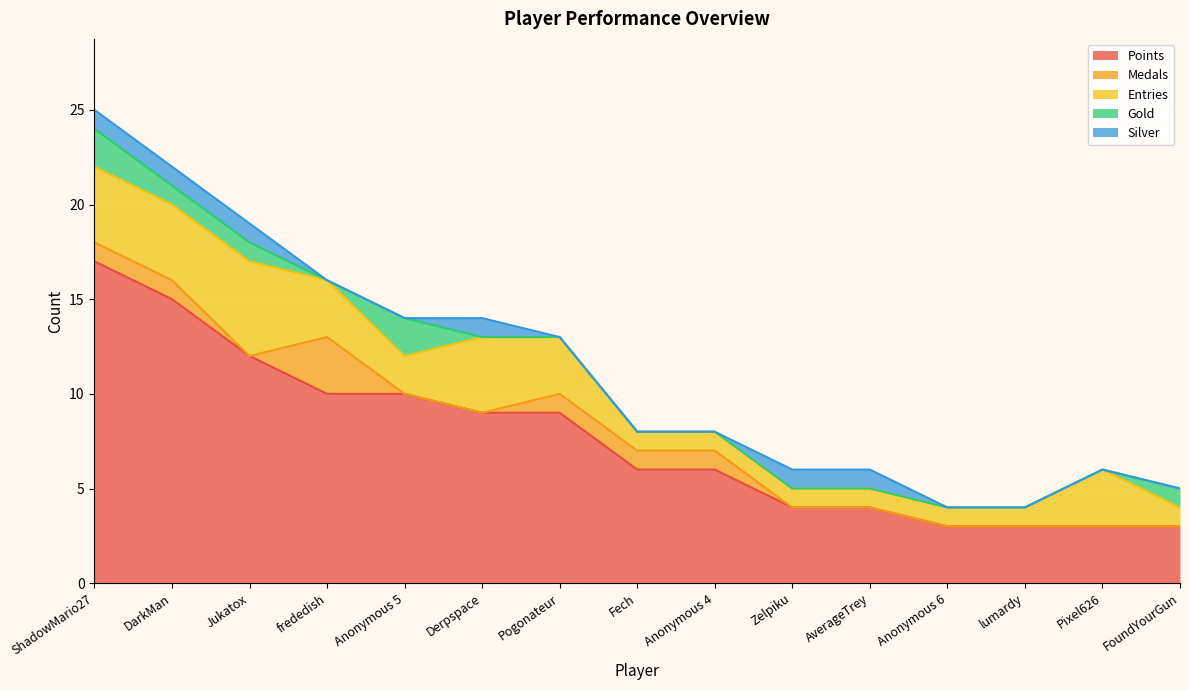

What position from the right is DarkMan?

14